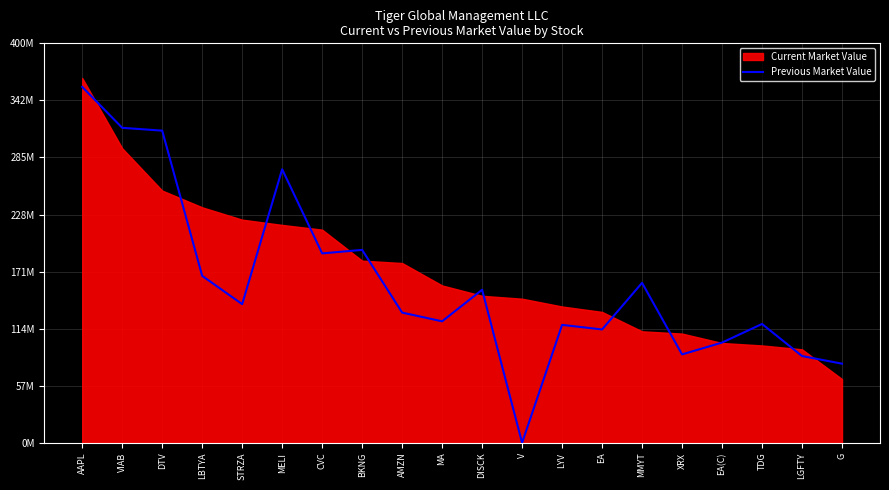

Where is the data nearest to the value 178181500?

LBTYA